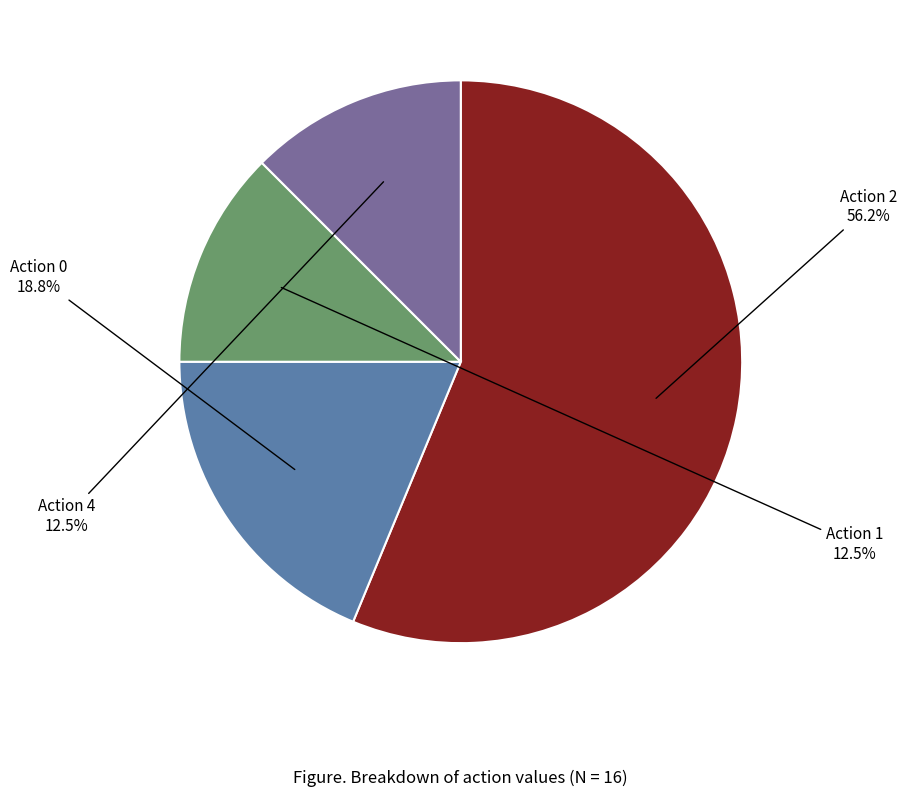

Is there any slice that represents more than half of the pie?

Yes